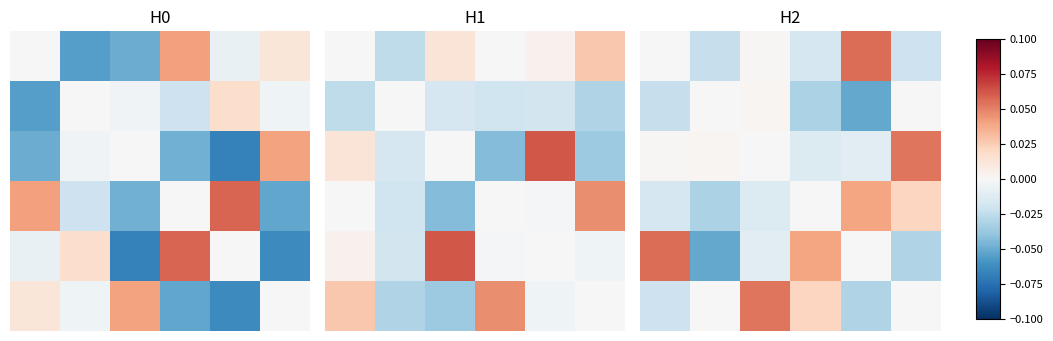

Count the number of categories in the chart.

6